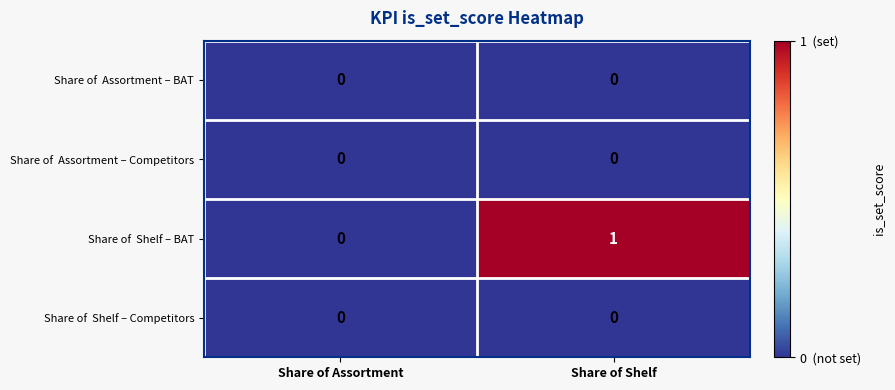

Which label corresponds to the largest value in the chart?

Share of Shelf